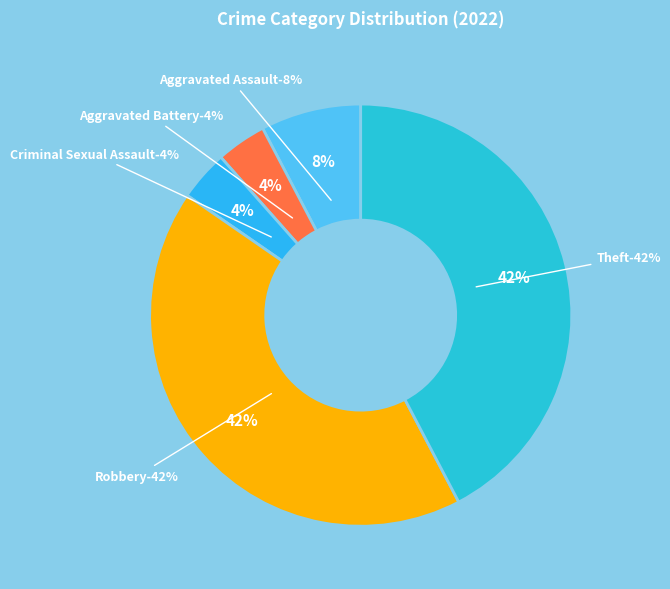

To the nearest percent, what is the average slice percentage?

20%